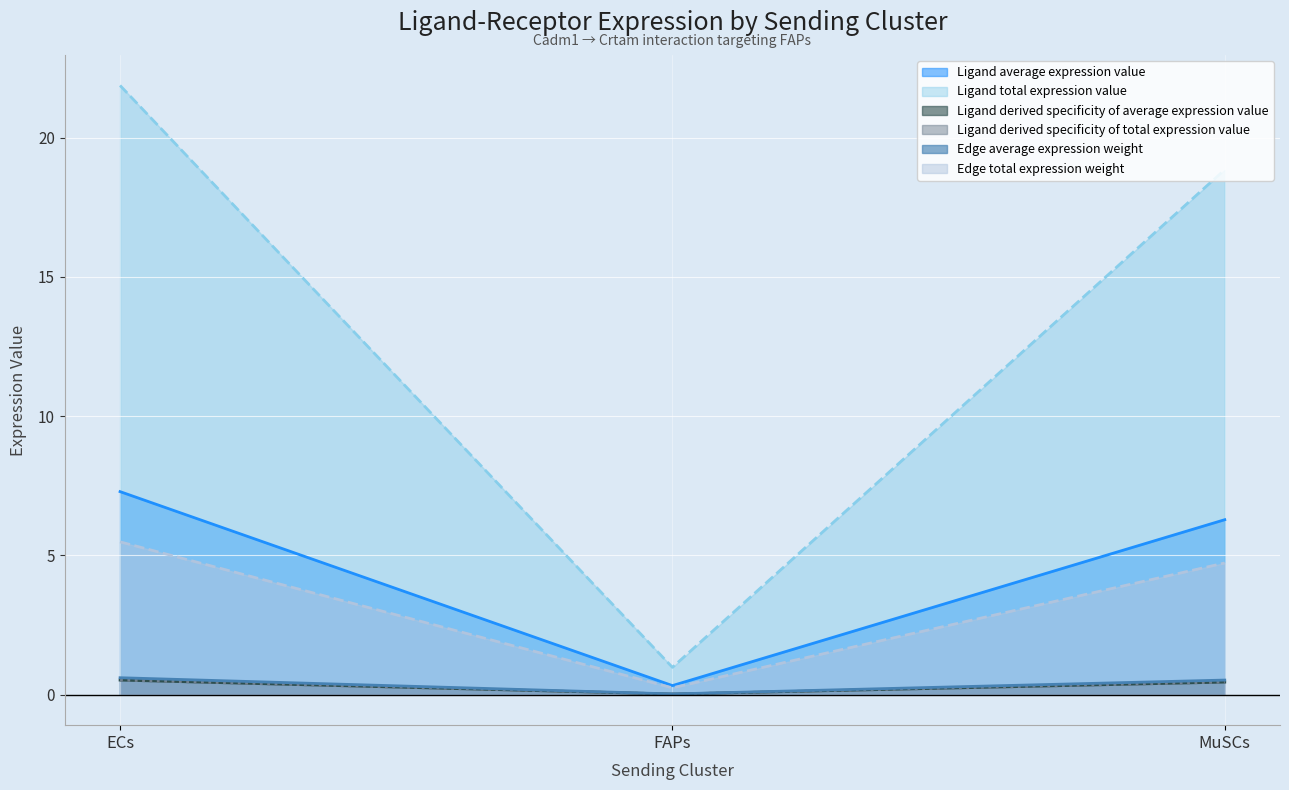

What is the total value across all series at FAPs?

1.6